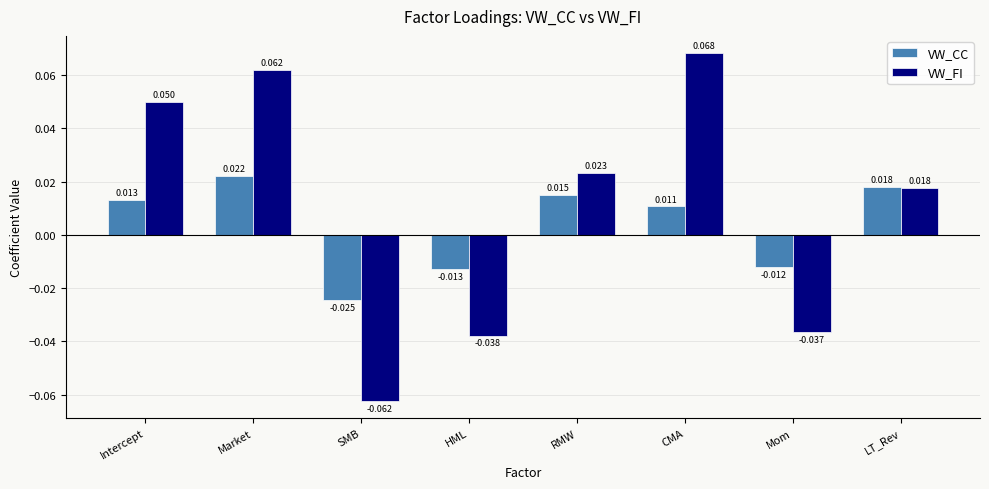

How many series are shown in this chart?

2